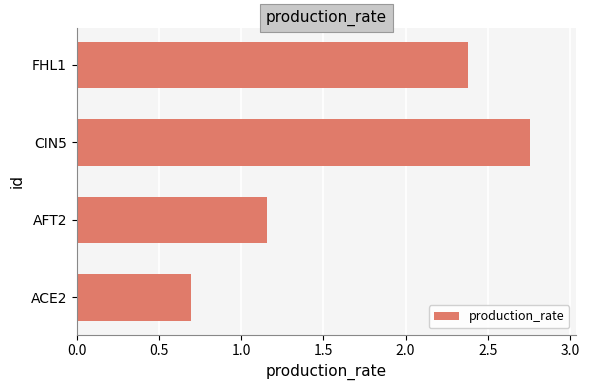

True or false: the data shows 1.1 at ACE2.

False